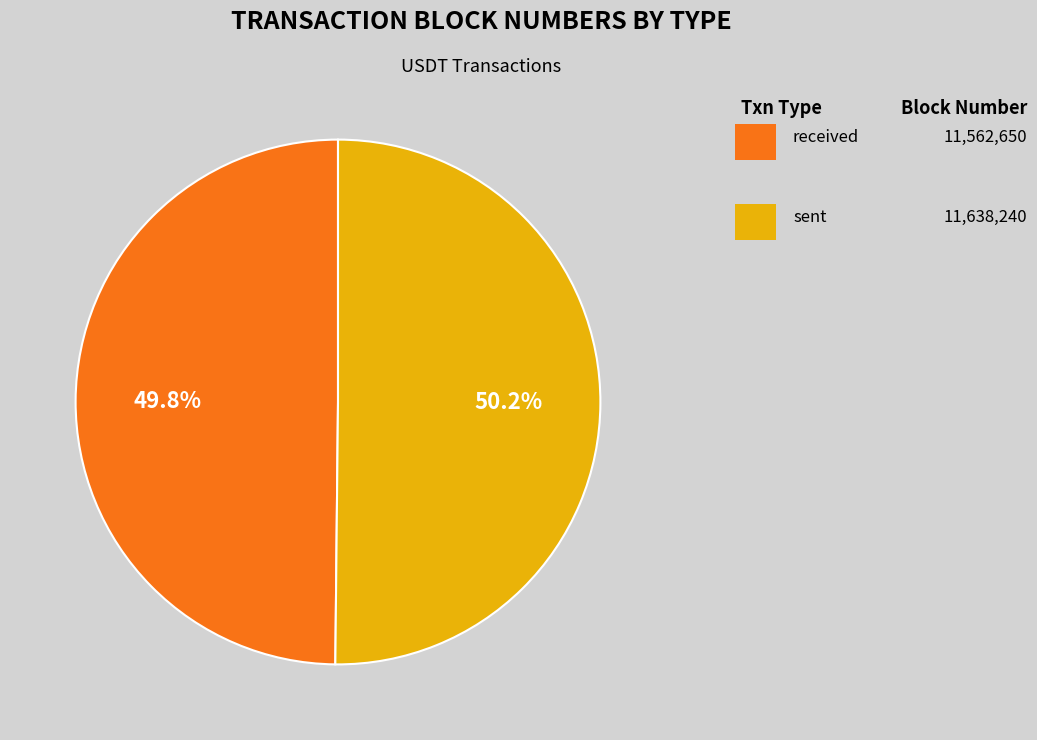

To the nearest percent, what is the average slice percentage?

50%